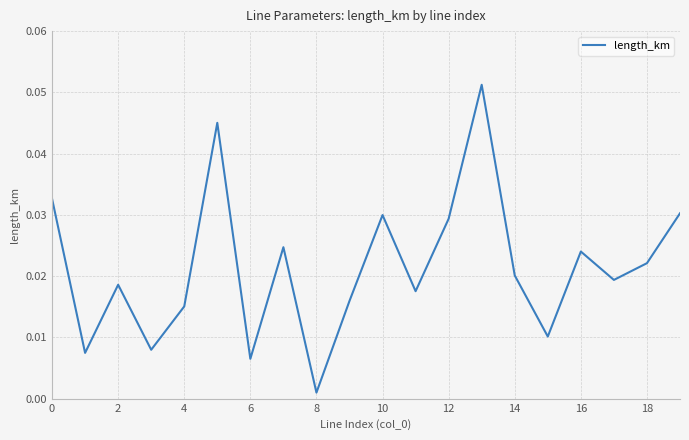

What is the sum of all values?

0.4